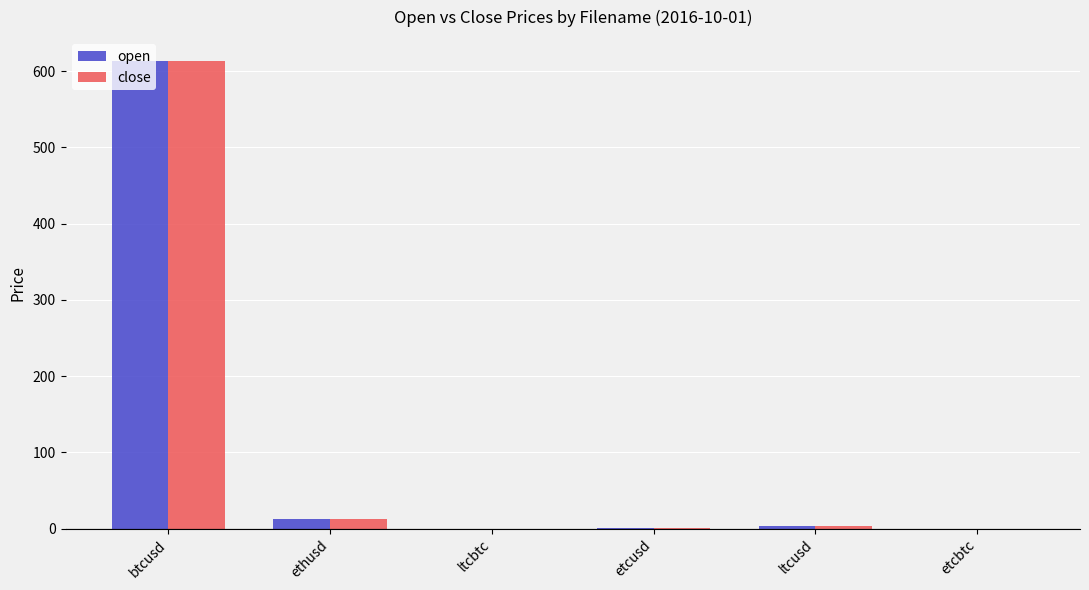

Read the close value at btcusd.

614.1